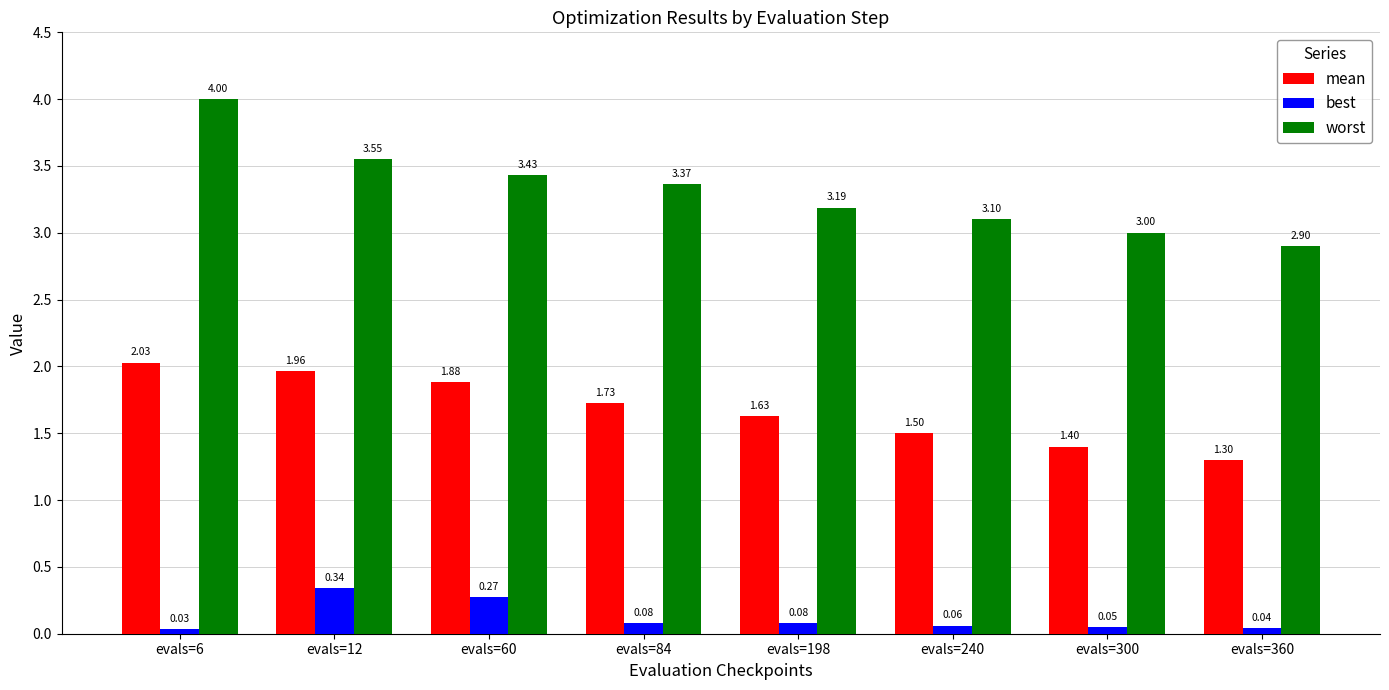

At which category is the sum across all series the highest?

evals=6